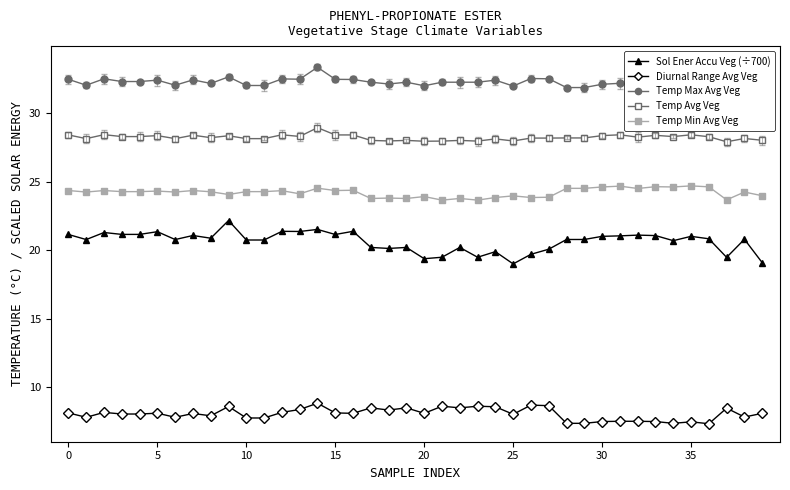

What is the sum of all Sol Ener Accu Veg (÷700) values?

825.6